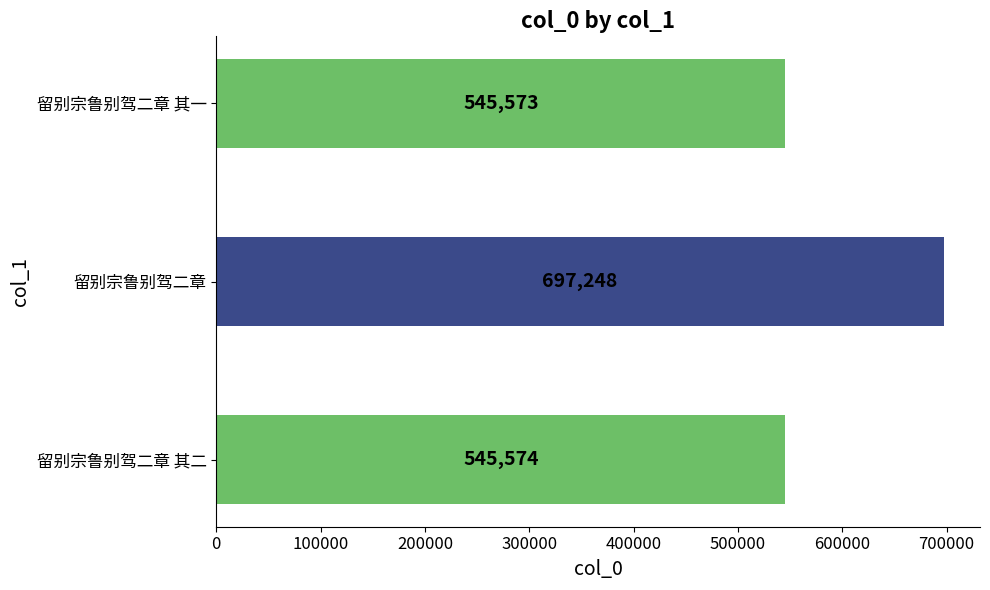

The chart shows a value of 545573 at 留别宗鲁别驾二章 其一. True or false?

True